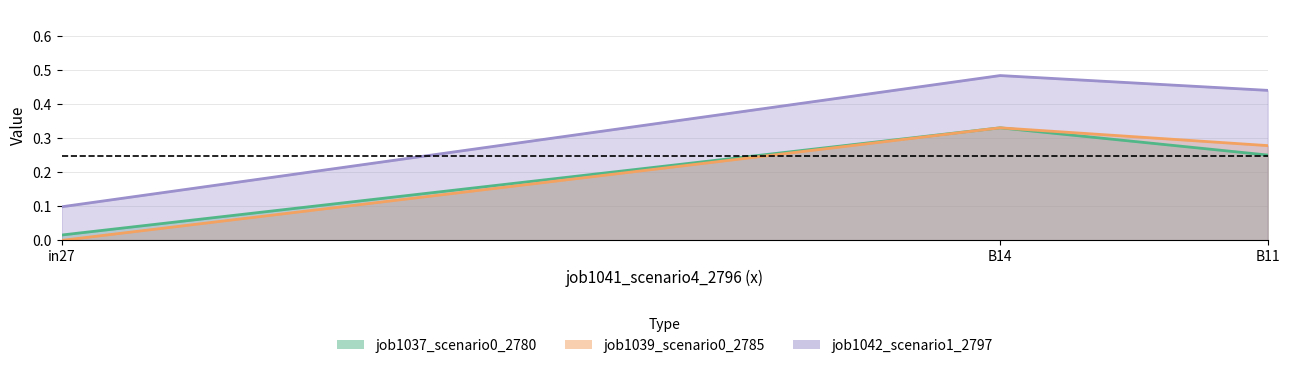

Which series has the widest spread of values?

job1042_scenario1_2797